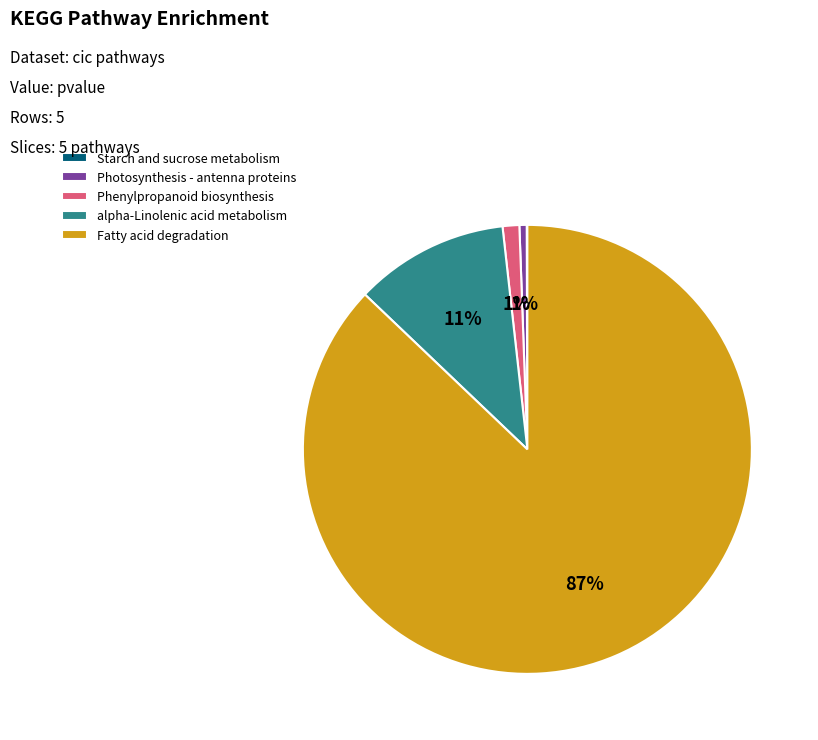

Is Phenylpropanoid biosynthesis the majority of the pie?

No